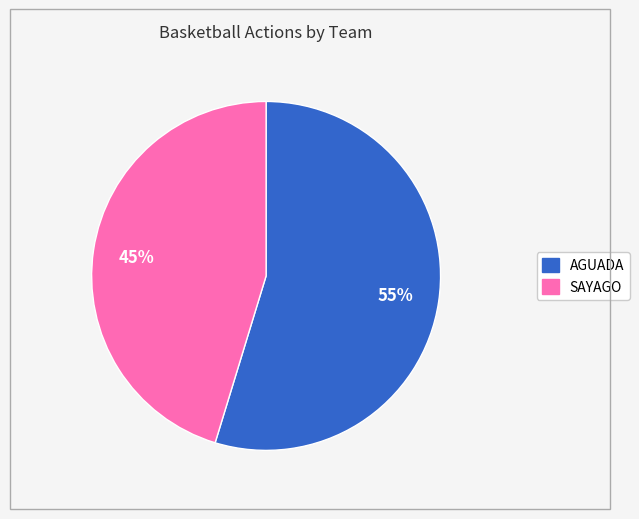

To the nearest percent, what is the average slice percentage?

50%